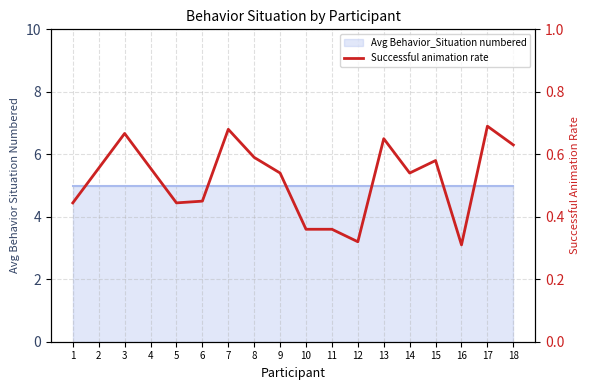

At which category does the chart reach its peak across all series?

17